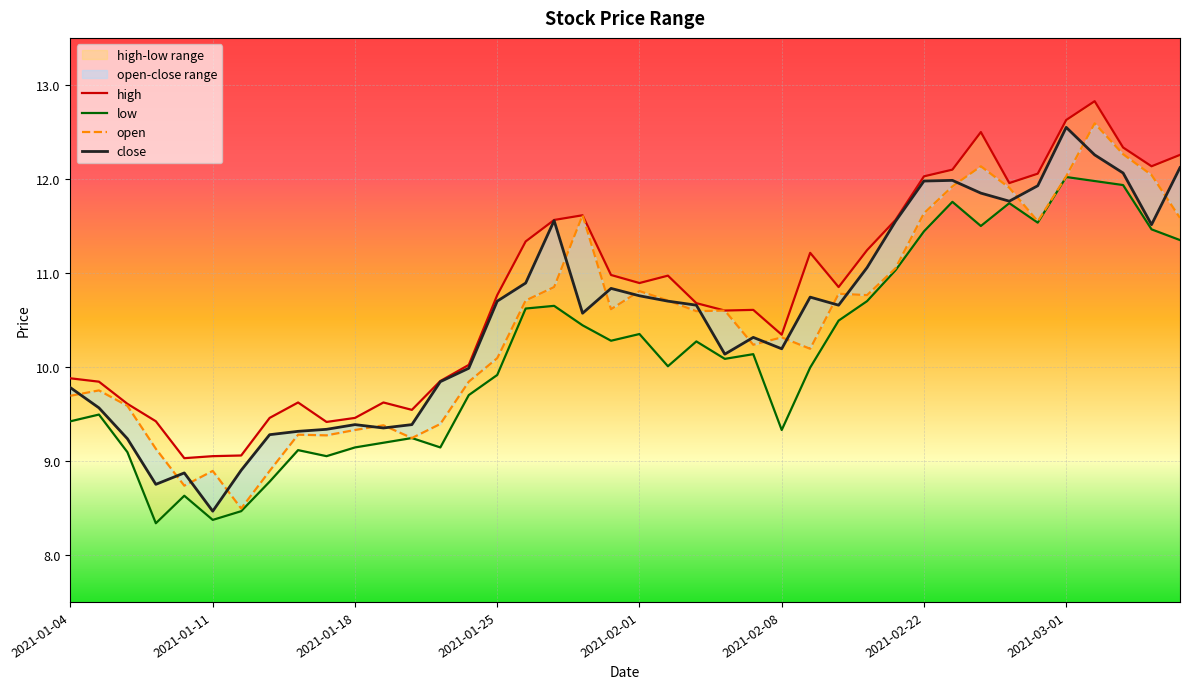

Is the value of open at 16 greater than the value of close at 12?

Yes